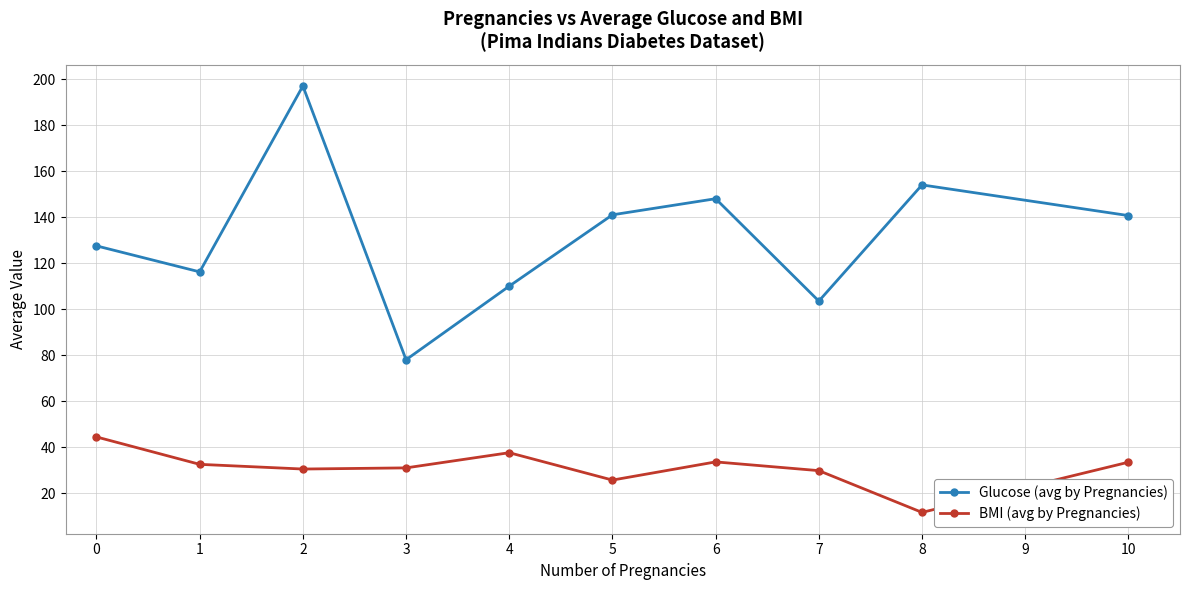

How many interior local peaks does the Glucose (avg by Pregnancies) series have?

3